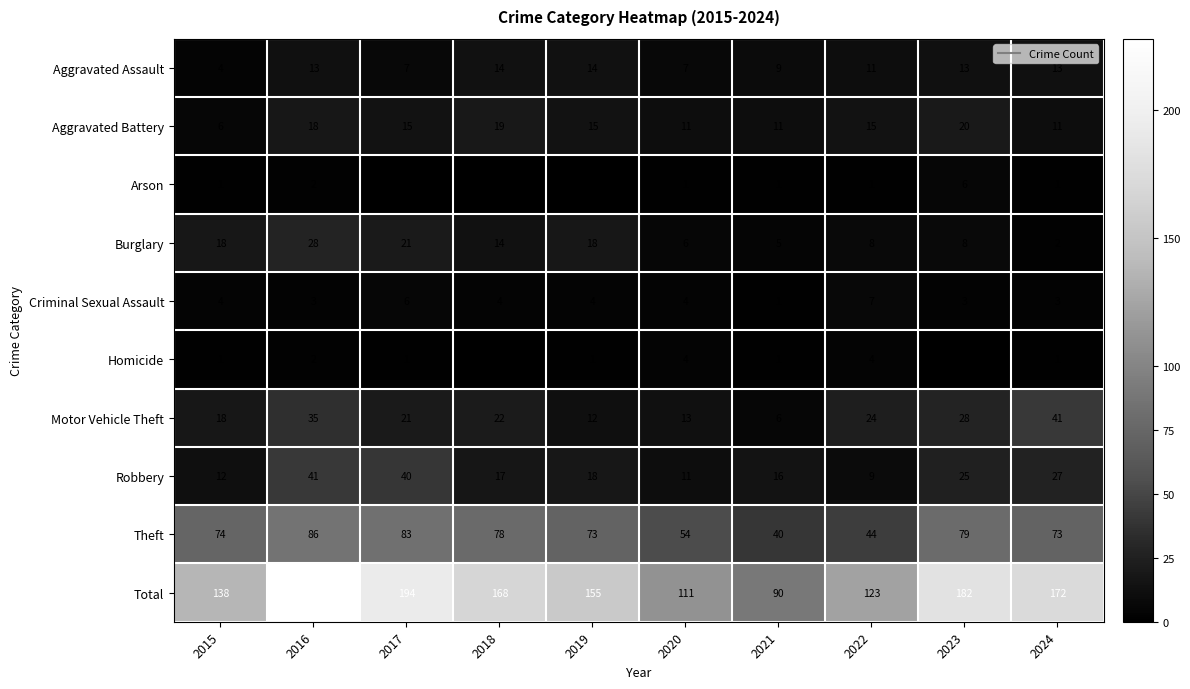

At which category is the sum across all series the highest?

2016